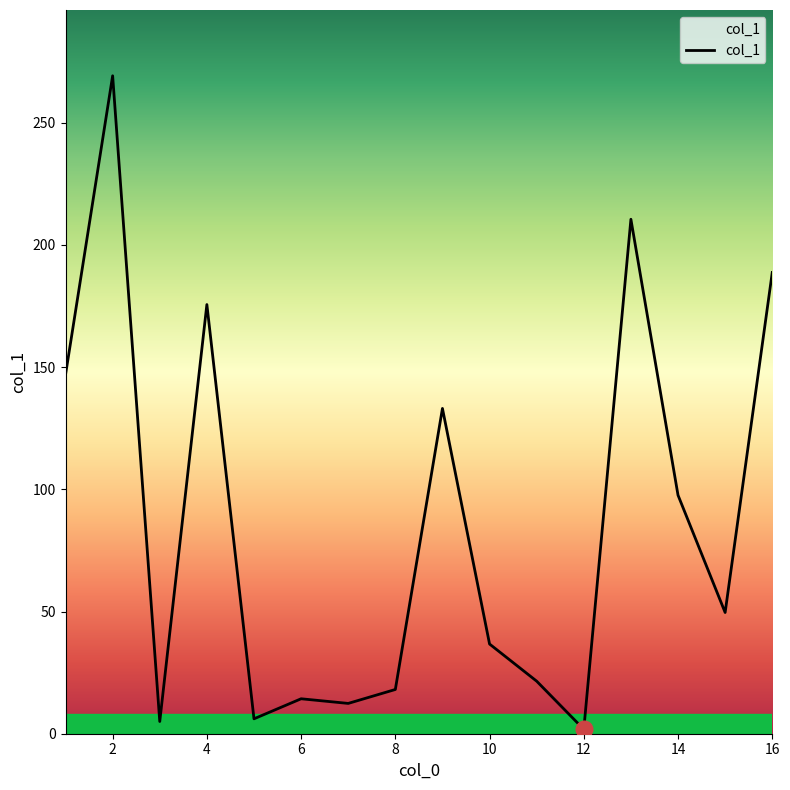

What is the maximum value shown in the chart?

269.2